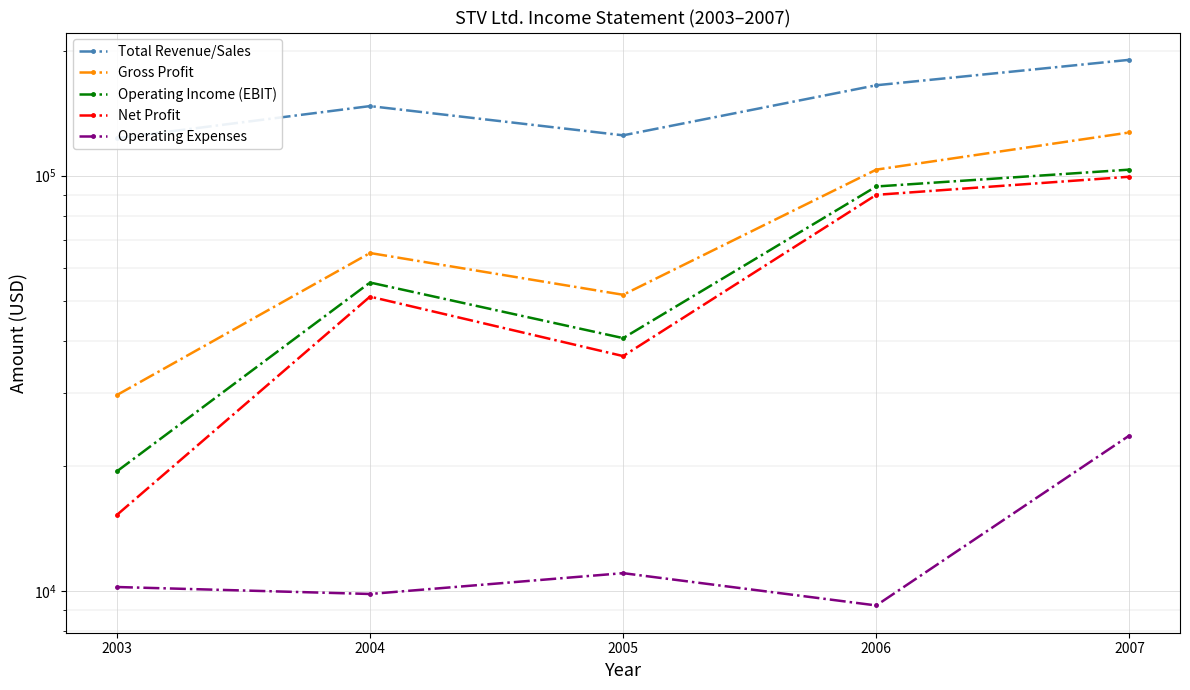

What is the sum of all Net Profit values?

292285